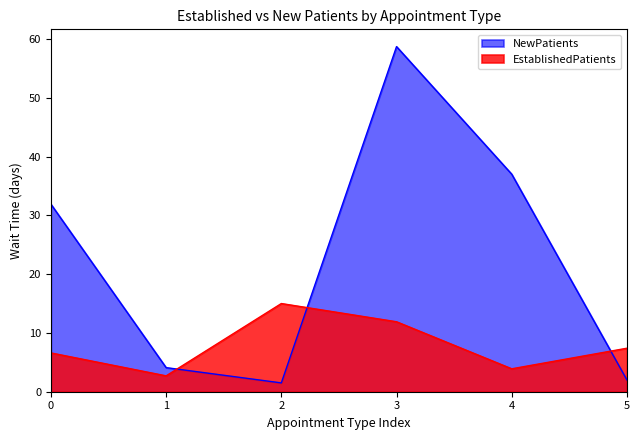

Which series has the largest total across all categories?

NewPatients